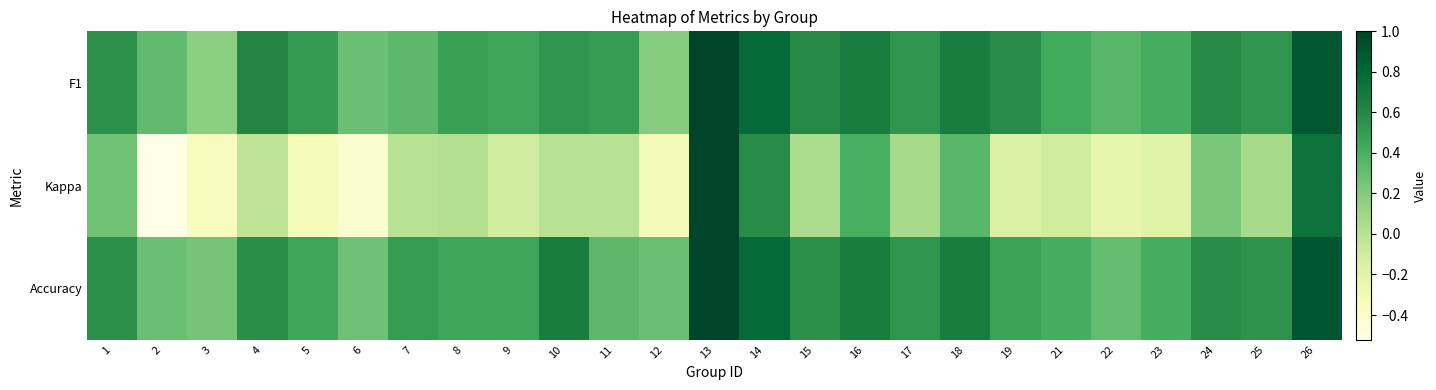

Which has a higher value, 16 or 6?

16